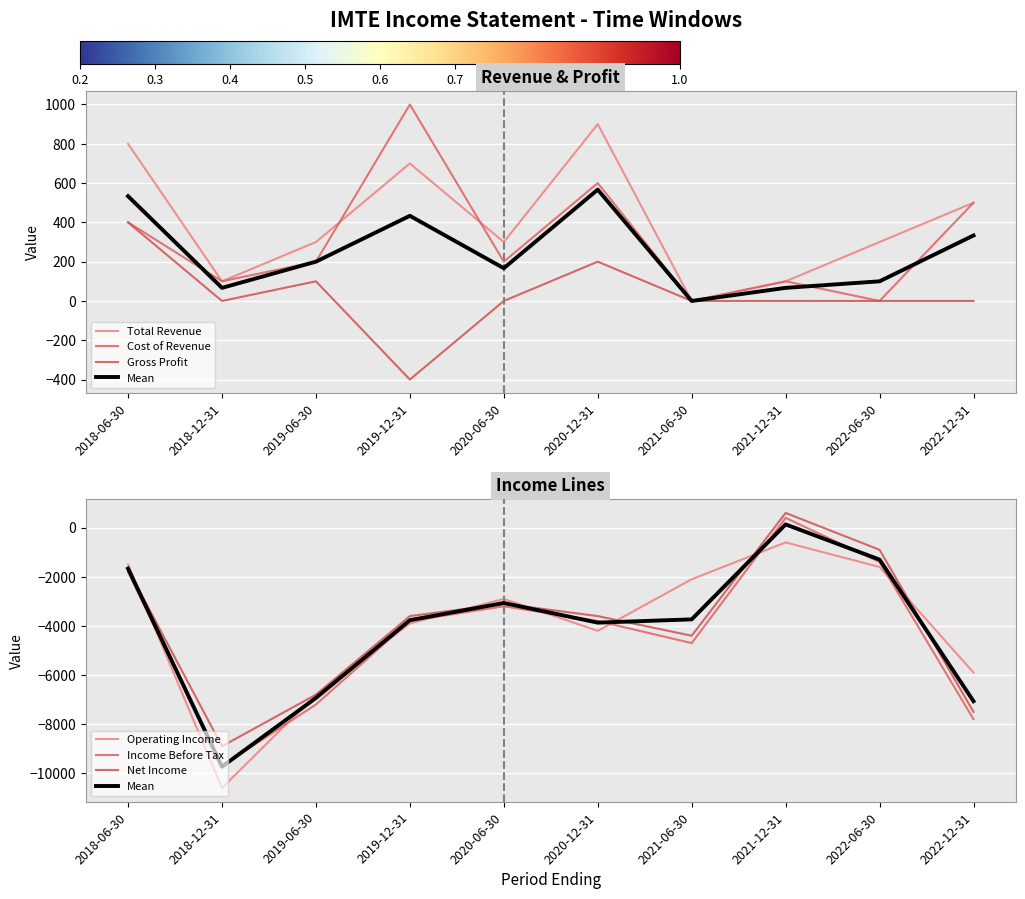

What is the difference between the maximum and minimum values in the operating_income series?

10000